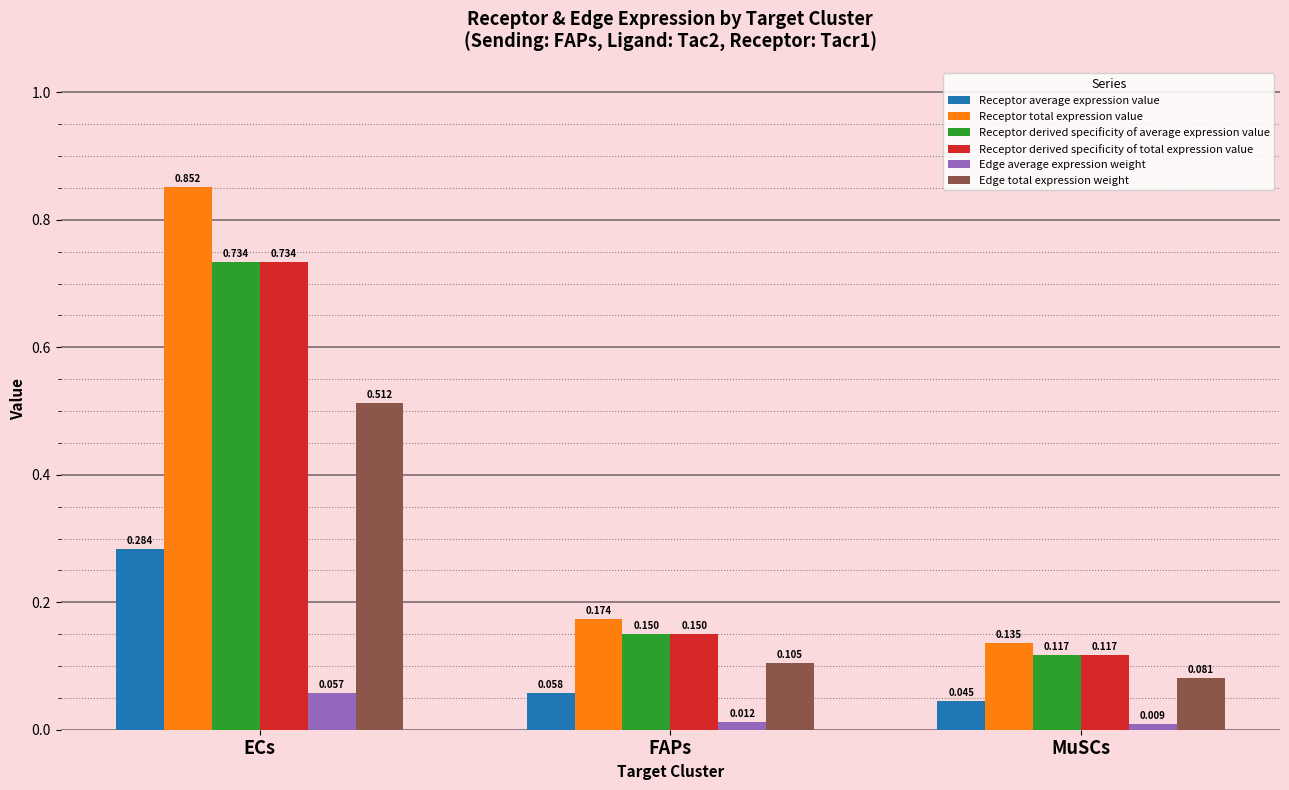

What is the label of the 1st bar from the left?

ECs